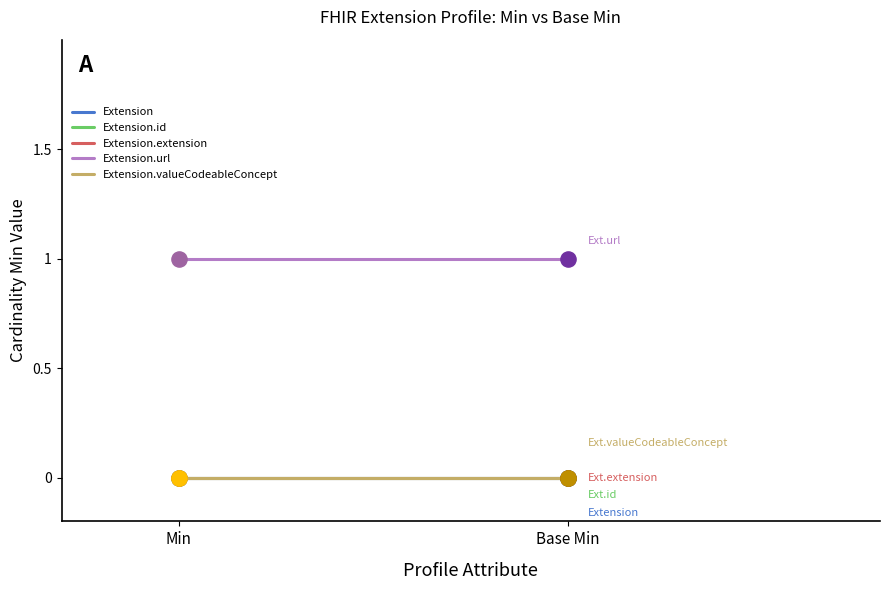

Which series has the largest Y range (max minus min)?

Extension